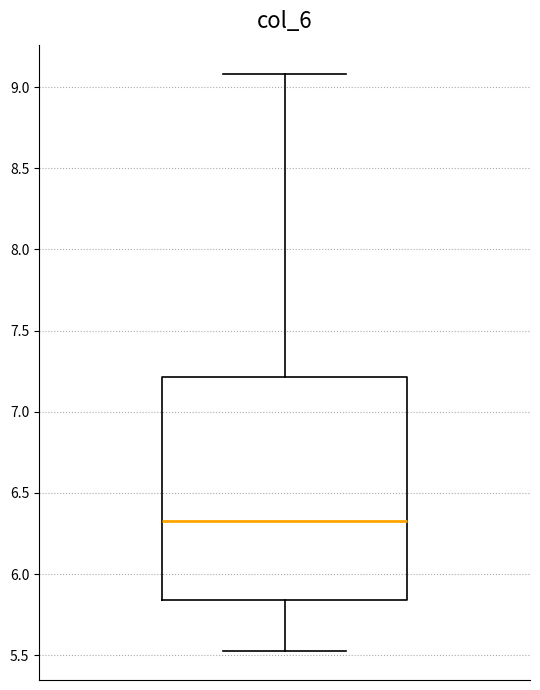

Read this box plot against the y-axis: the position of the median line, the range covered by the box, and the ends of both whiskers. The values are not printed on the chart, so give them approximately, as read against the axis.

median 6.35, box 5.85 to 7.20, whiskers 5.55 to 9.10